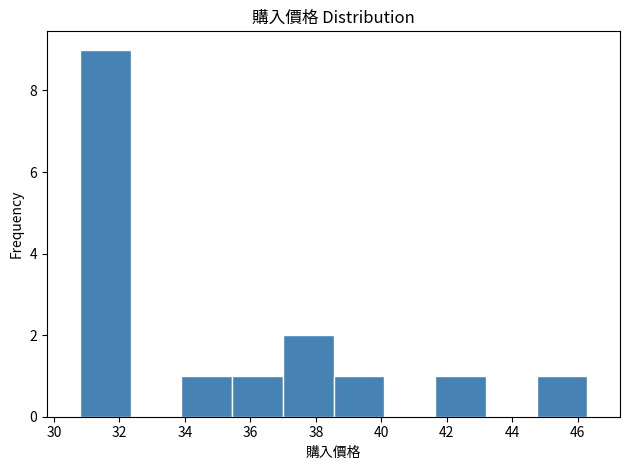

Reading left to right, list every bar in this chart as the range it spans on the x-axis followed by its height. Neither the bar edges nor the heights are printed on the chart, so give them approximately, as read against the axes.

30.8 to 32.4: 9
32.4 to 33.8: 0
33.8 to 35.4: 1
35.4 to 37.0: 1
37.0 to 38.6: 2
38.6 to 40.0: 1
40.0 to 41.6: 0
41.6 to 43.2: 1
43.2 to 44.8: 0
44.8 to 46.2: 1